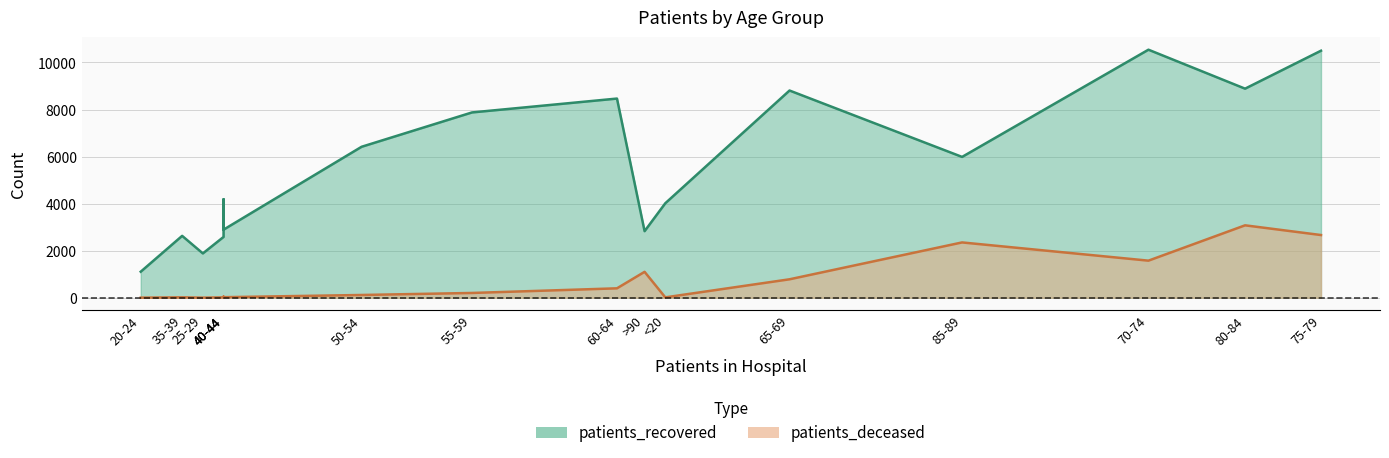

What is the sum of all patients_deceased values?

12386